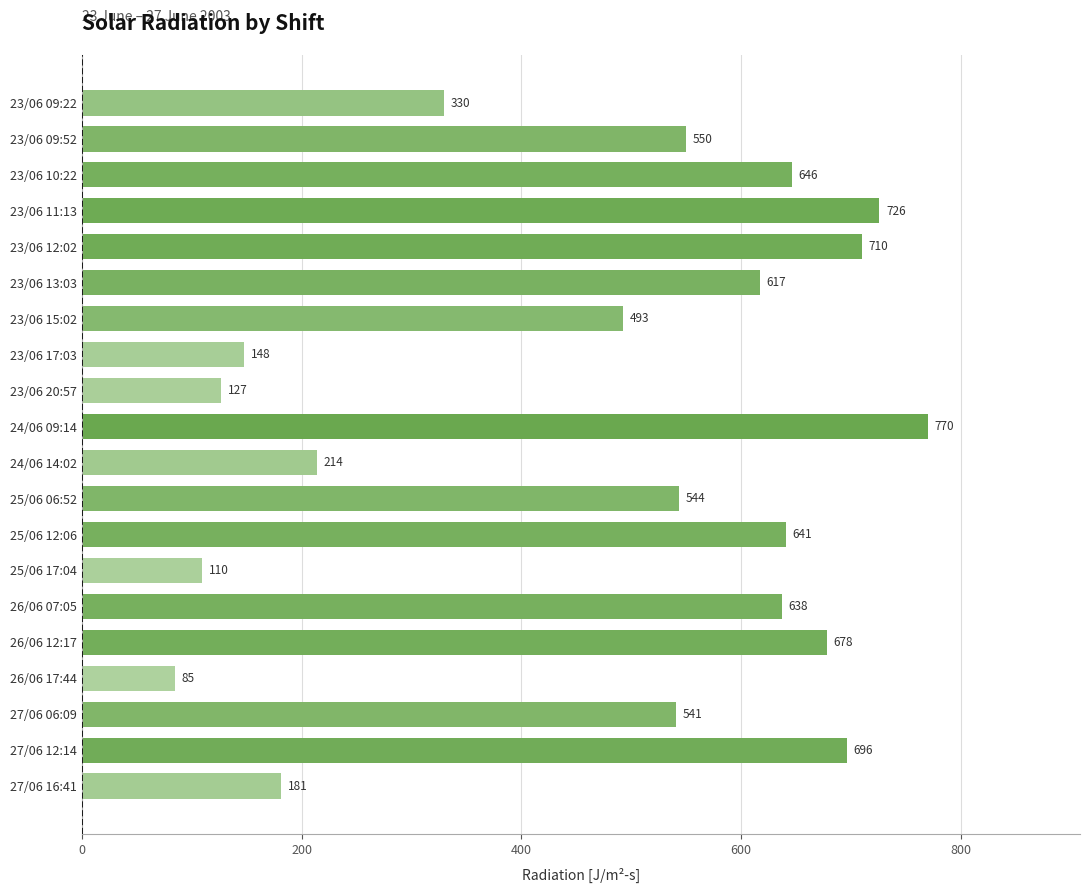

Rank the categories by value from highest to lowest.

24/06 09:14, 23/06 11:13, 23/06 12:02, 27/06 12:14, 26/06 12:17, 23/06 10:22, 25/06 12:06, 26/06 07:05, 23/06 13:03, 23/06 09:52, 25/06 06:52, 27/06 06:09, 23/06 15:02, 23/06 09:22, 24/06 14:02, 27/06 16:41, 23/06 17:03, 23/06 20:57, 25/06 17:04, 26/06 17:44